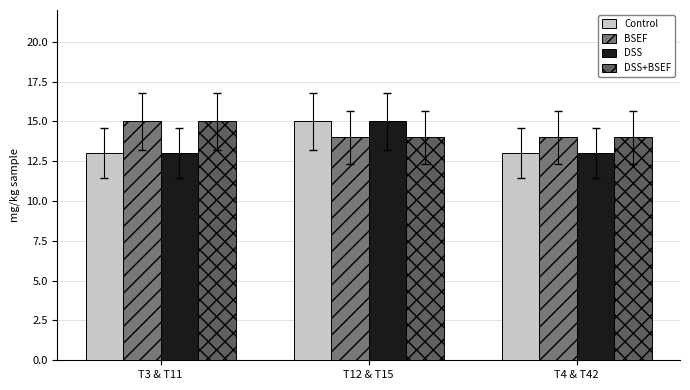

What is the total value across all series at T12 & T15?

58